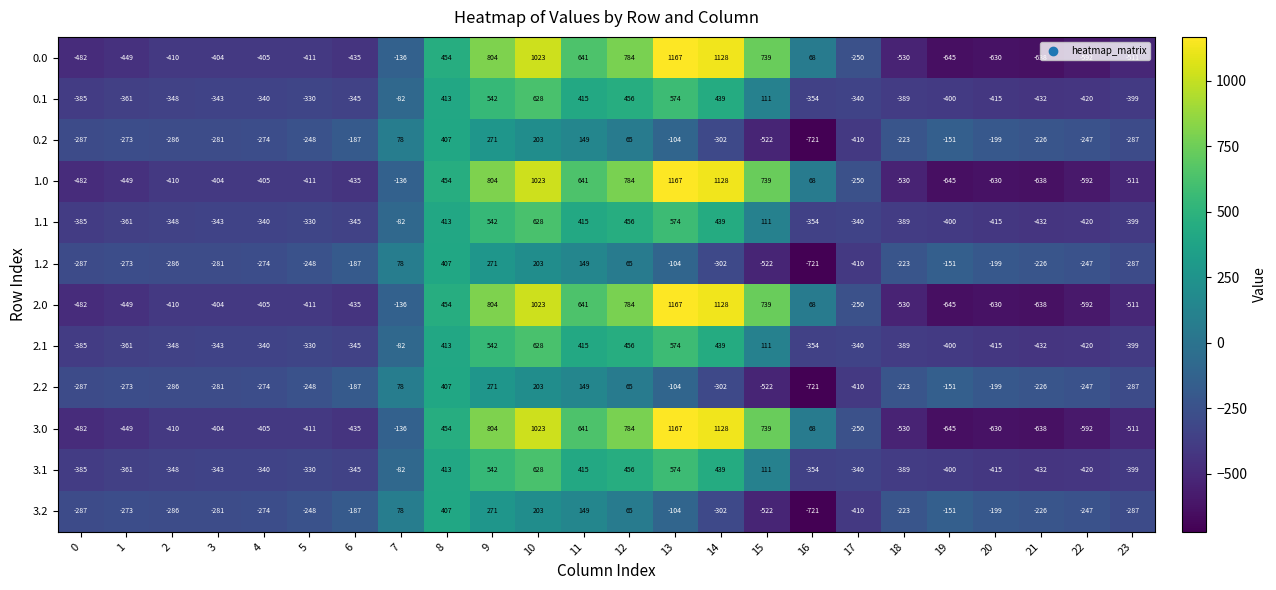

What is the sum of the 0.0 values at 18 and 4?

-935